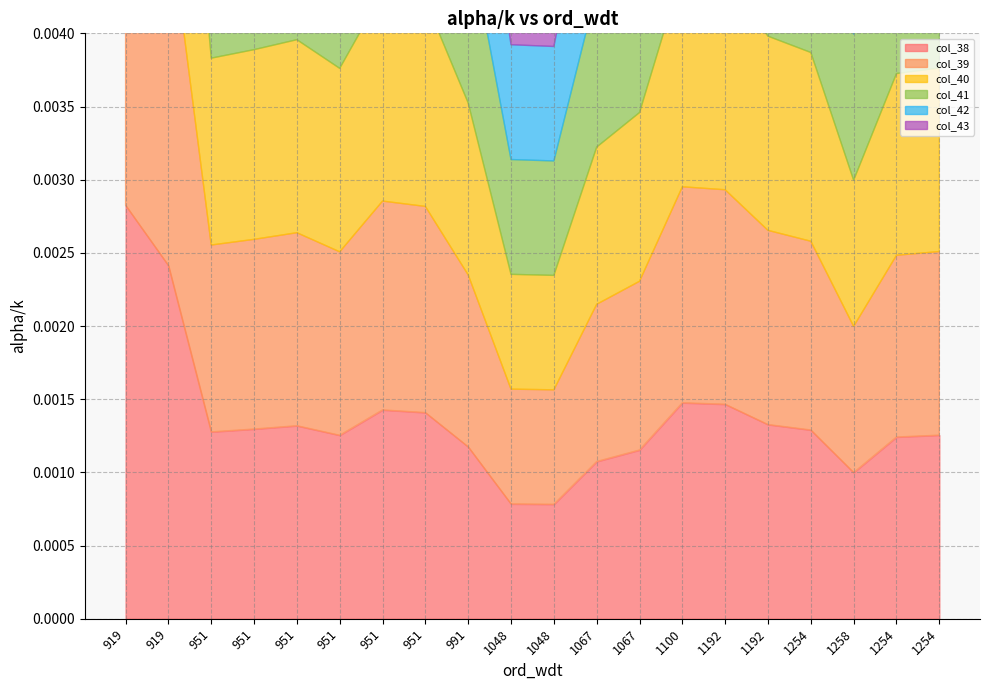

Rank the series by their maximum value, from highest to lowest.

col_38, col_39, col_40, col_41, col_42, col_43